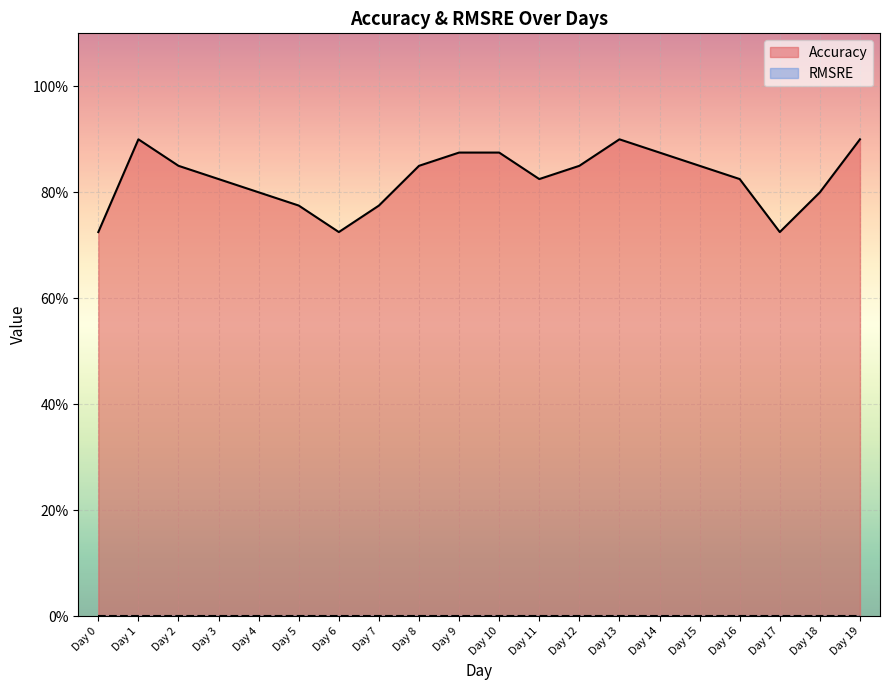

The chart shows a value of 0.2 at Day 16. True or false?

False